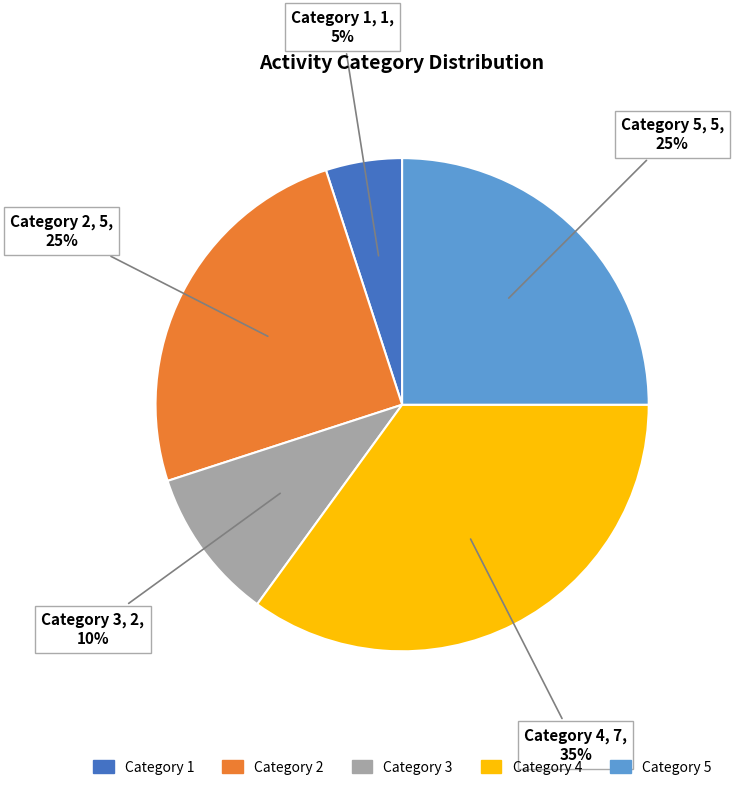

Combined, do Category 5 and Category 1 account for over 50%?

No